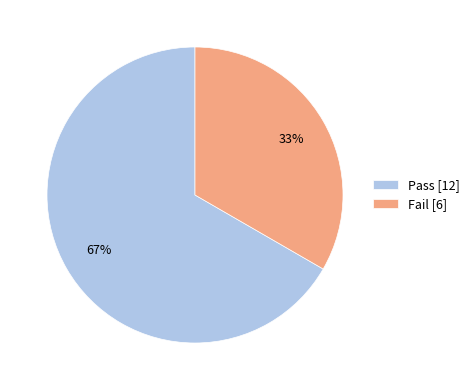

To the nearest percent, what portion does Pass [12] represent?

67%